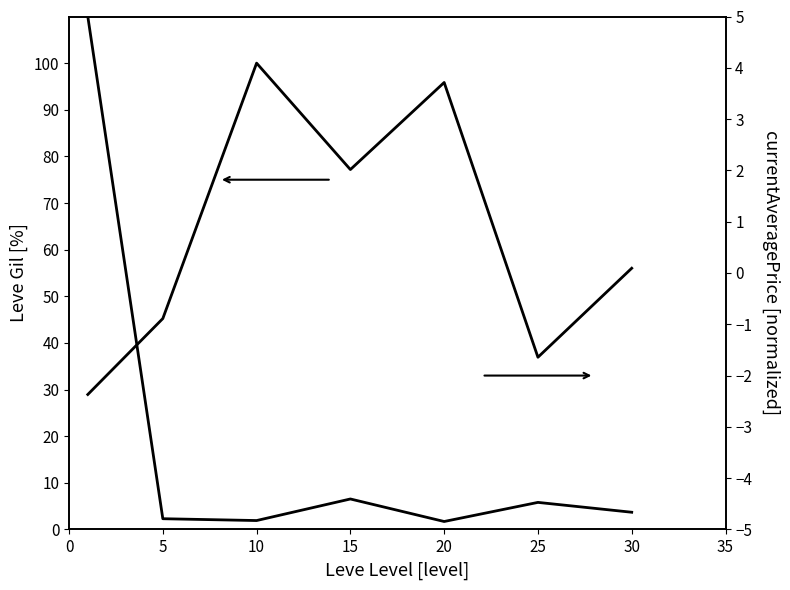

What is the sum of the Leve Gil (normalized) values at 25 and 10?

136.9